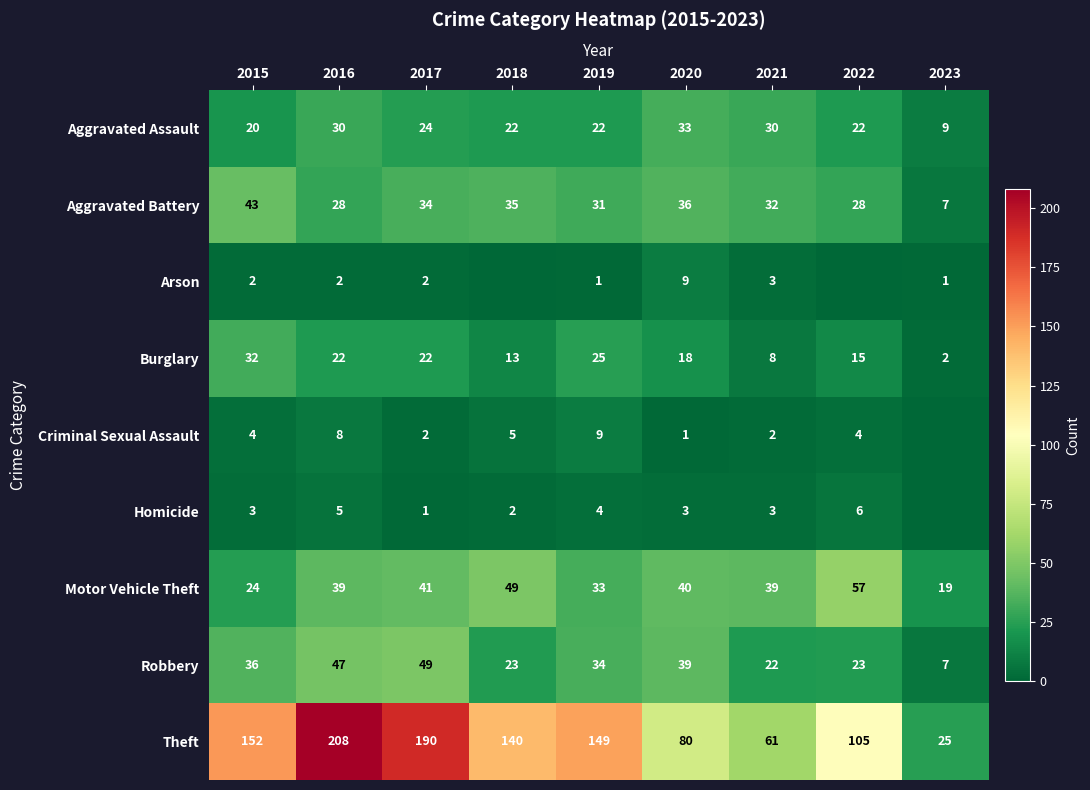

Between 2020 and 2021, which series saw the biggest shift?

Theft